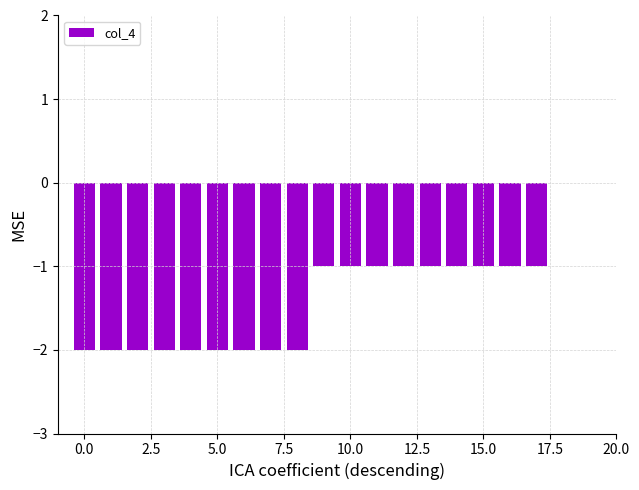

What is the sum of all values?

-27